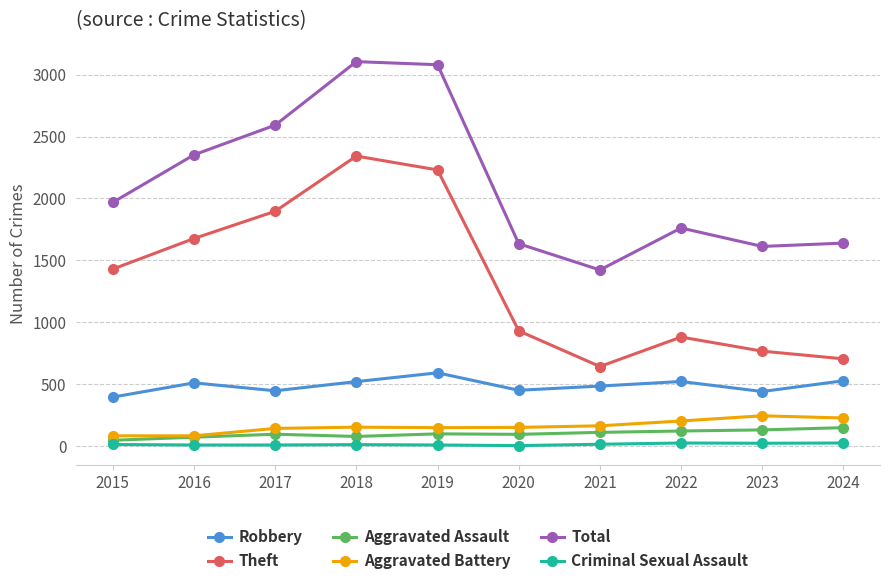

True or false: Theft and Total cross at least once.

False